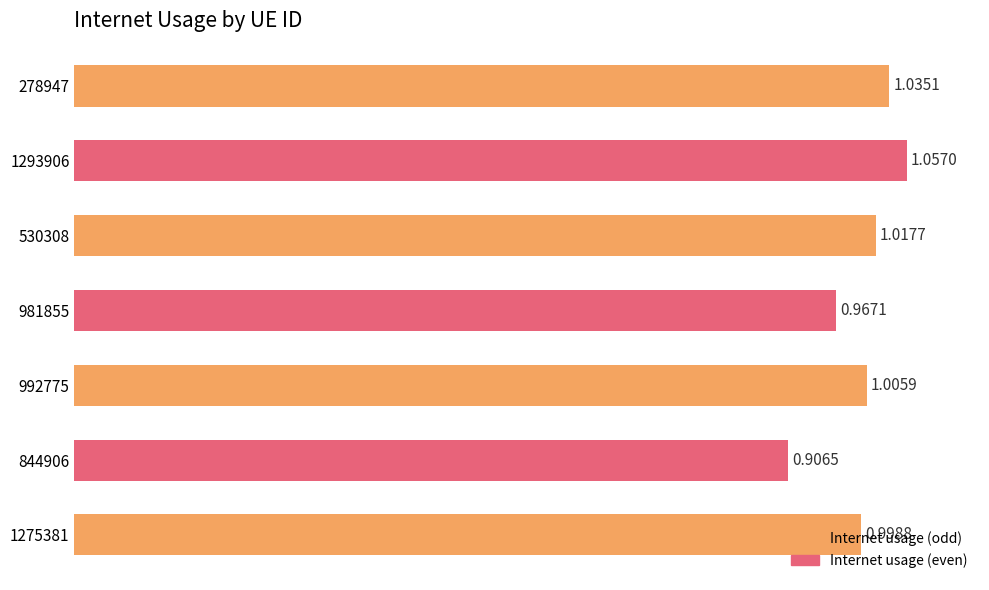

Are the bars grouped side by side (vs. stacked)?

No